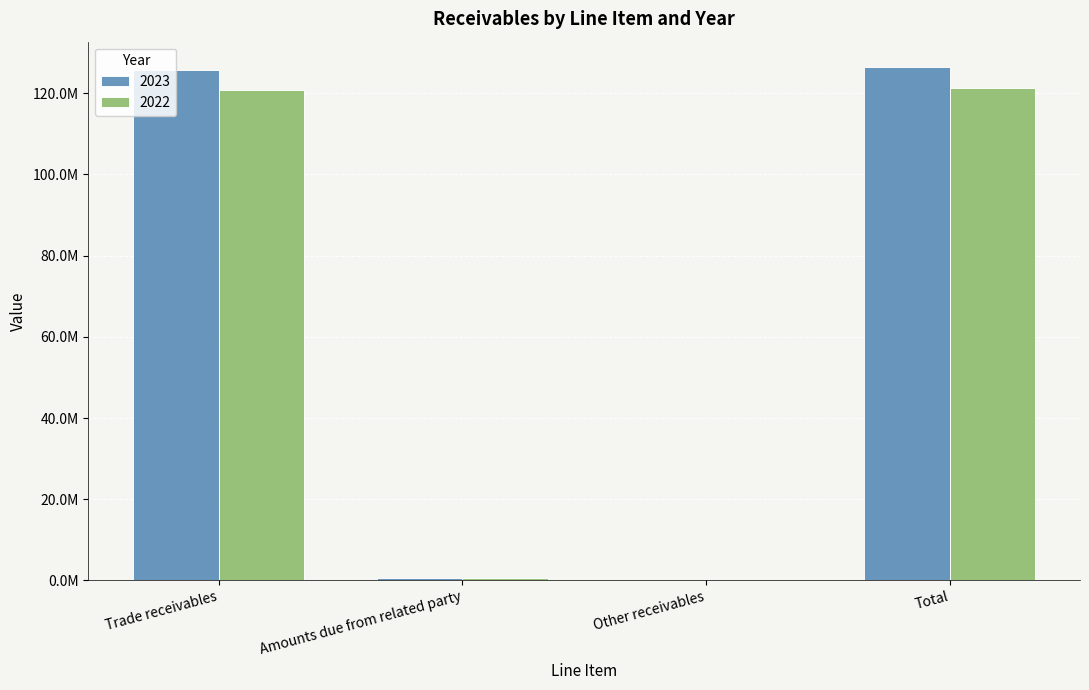

Reading right to left, extract all data points from this chart.

2023: 126398542	32014	679869	125686659
2022: 121289307	35876	563747	120689684